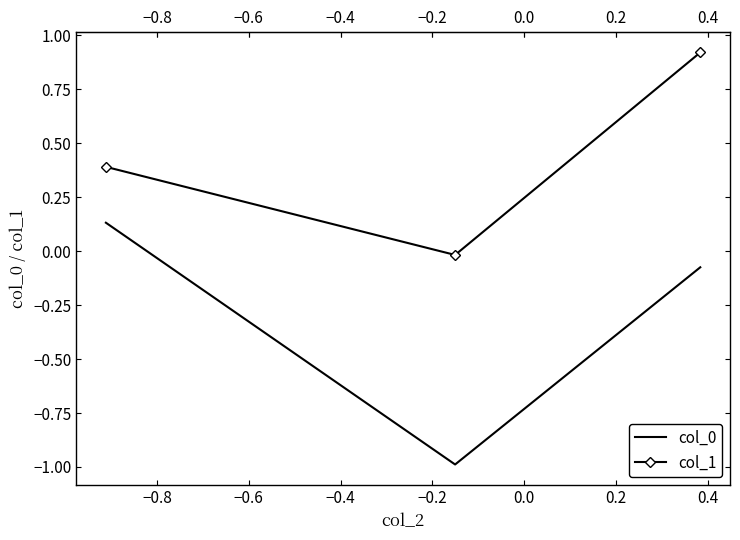

Which series has the largest total across all categories?

col_1